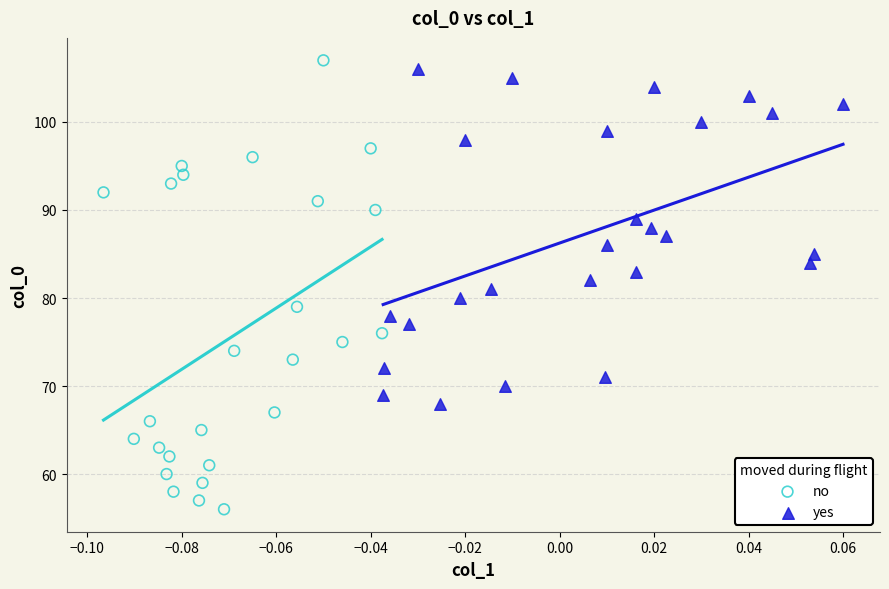

Which series has the largest Y range (max minus min)?

no